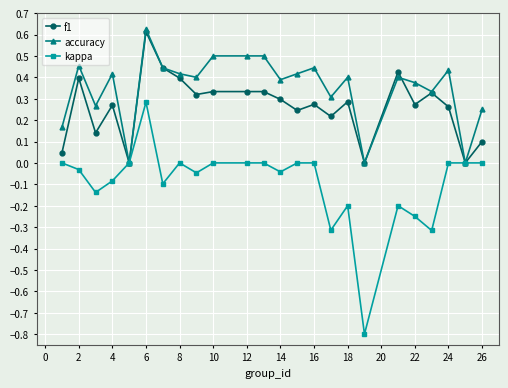

What is the sum of all accuracy values?

8.4